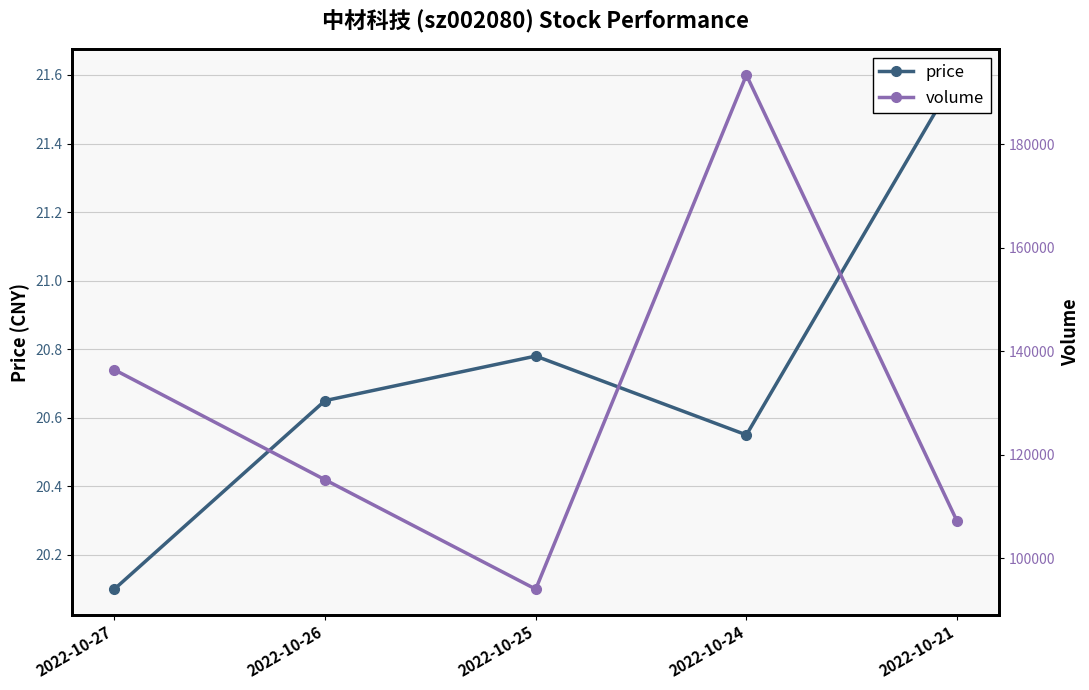

What is the value of the price point at the 4th from the left?

20.6